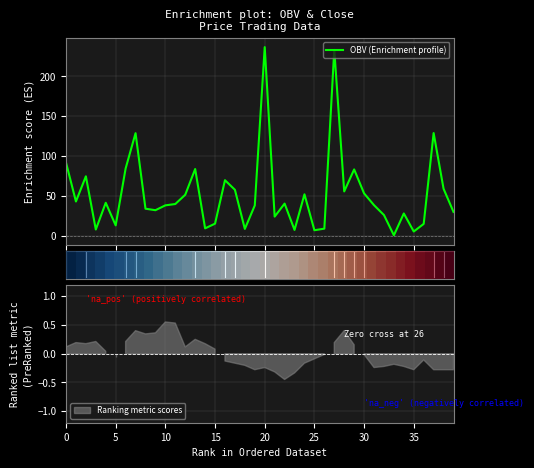

What is the maximum value for OBV (Enrichment profile)?

236.7